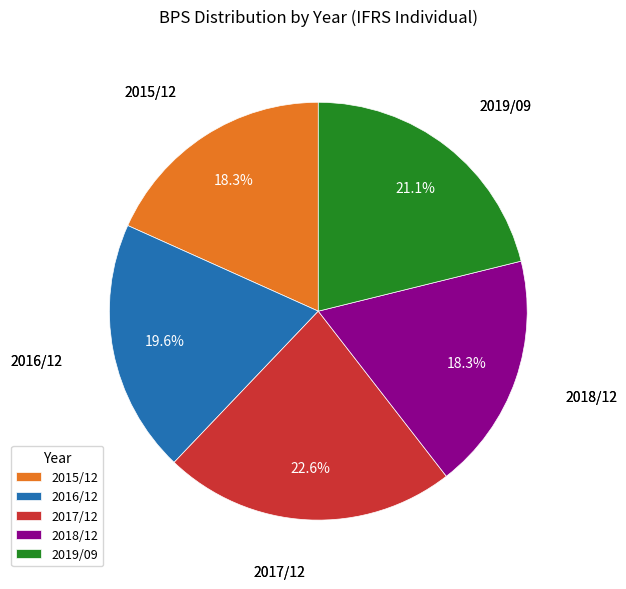

Approximately how many times larger is the value at 2017/12 compared to 2016/12?

1.2